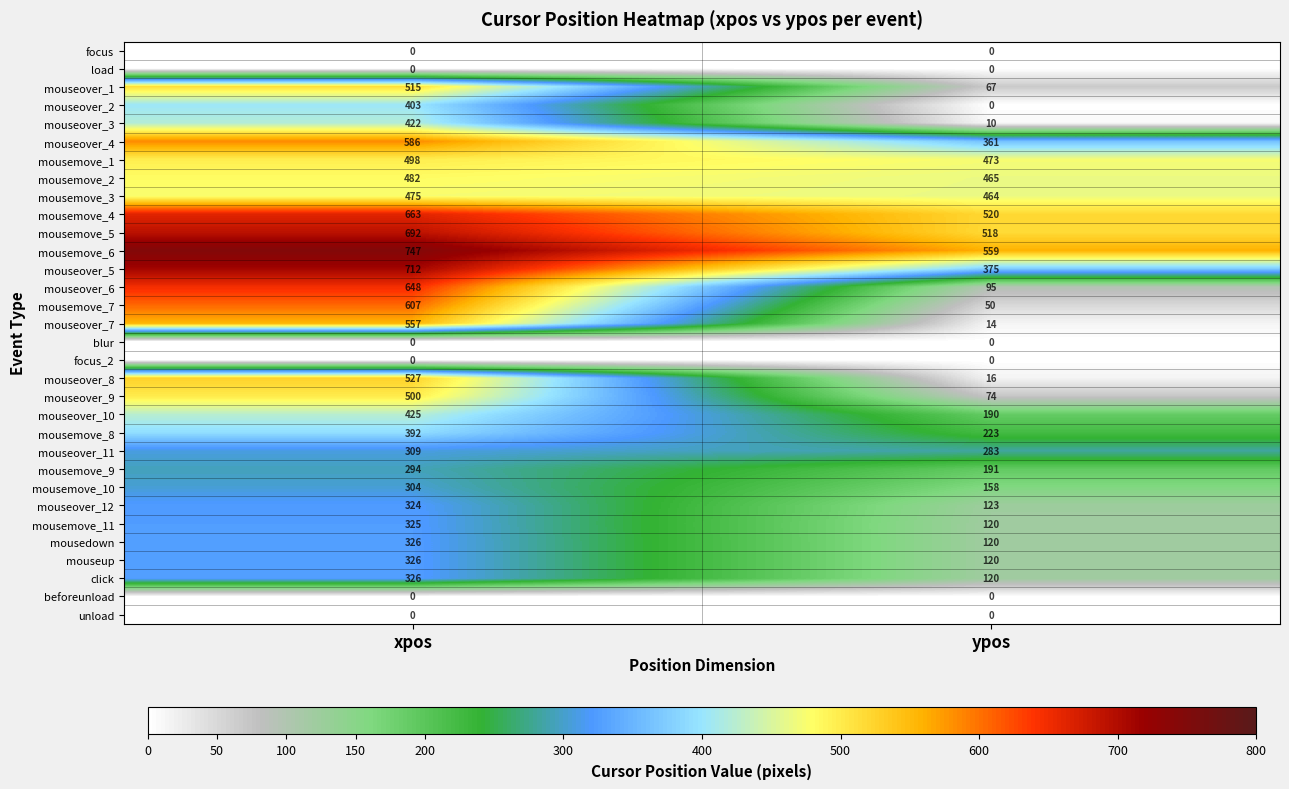

How many series are shown in this chart?

32